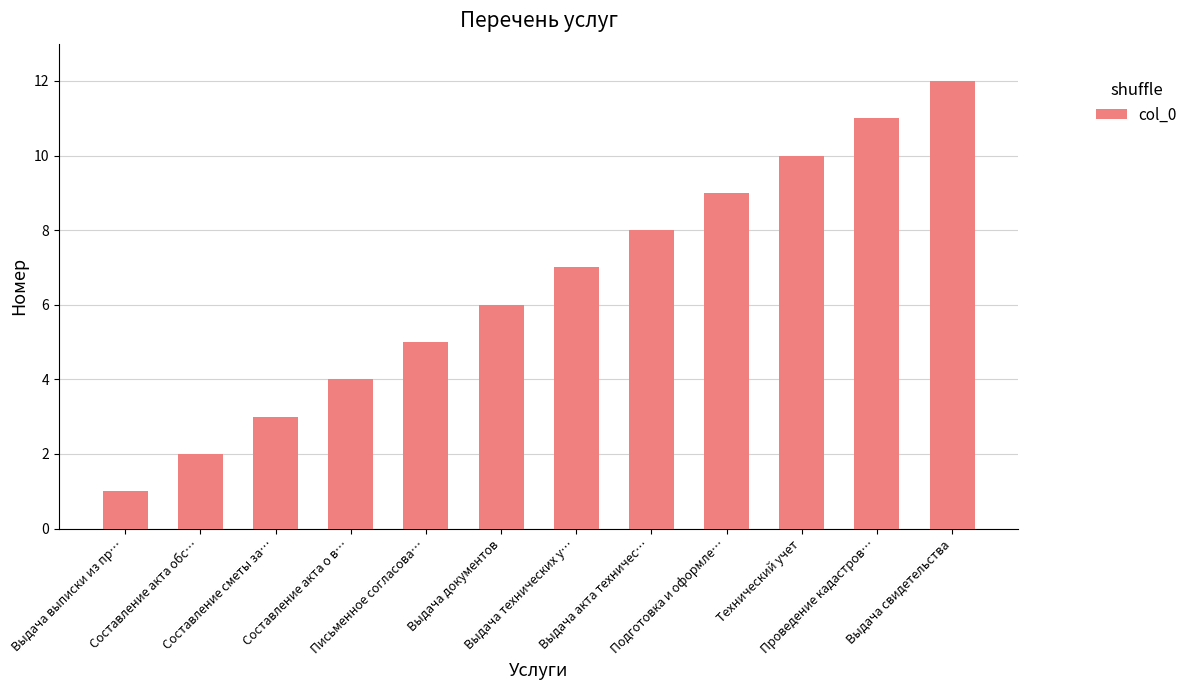

Reading left to right, extract all data points from this chart.

1	2	3	4	5	6	7	8	9	10	11	12